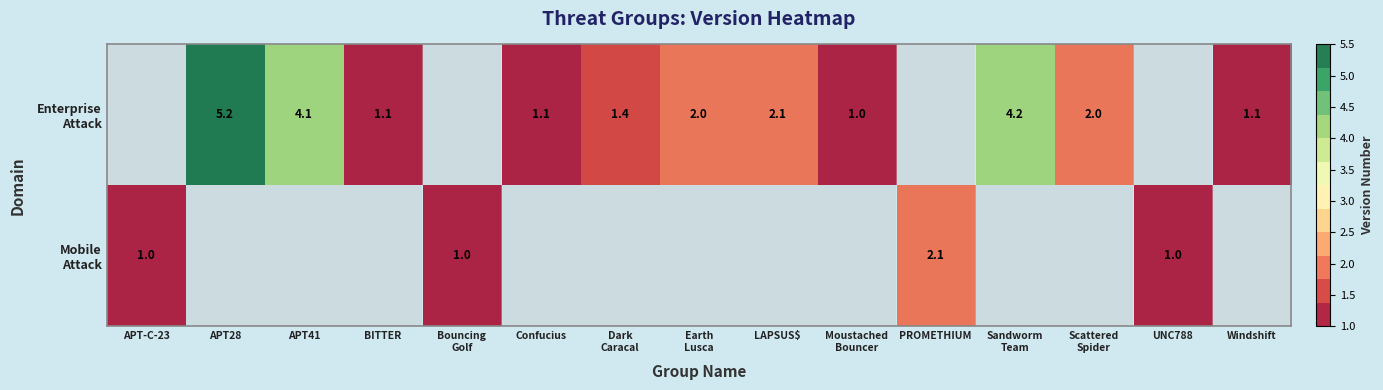

True or false: Enterprise Attack has a value of 1.4 at Dark Caracal.

True